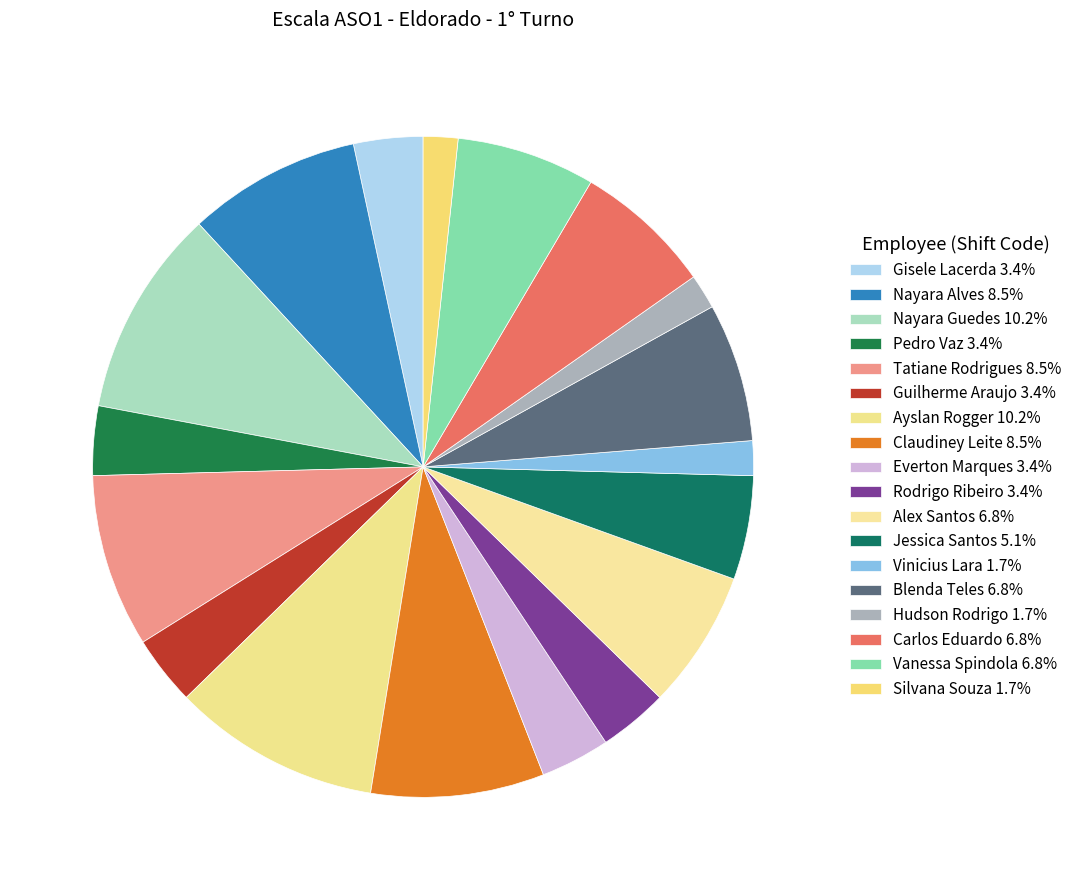

Combined, what portion of the pie is Alex Santos and Gisele Lacerda?

10.2%